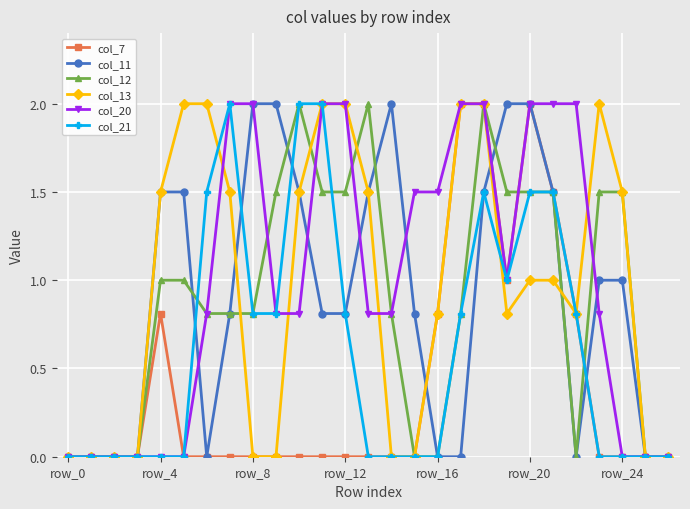

True or false: col_12 has more than 2 points higher than both neighbors.

True